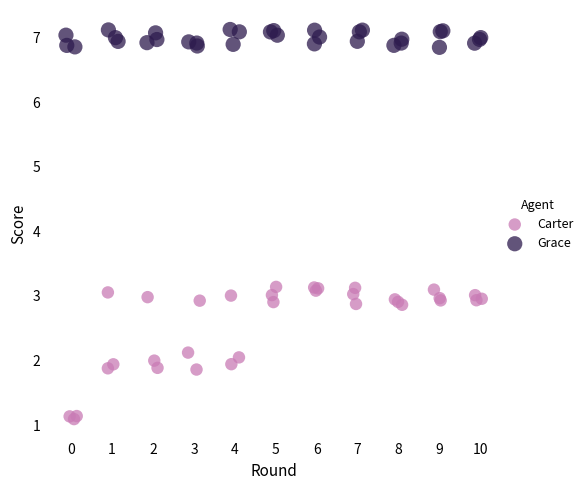

Which series contains the highest Y value?

Grace